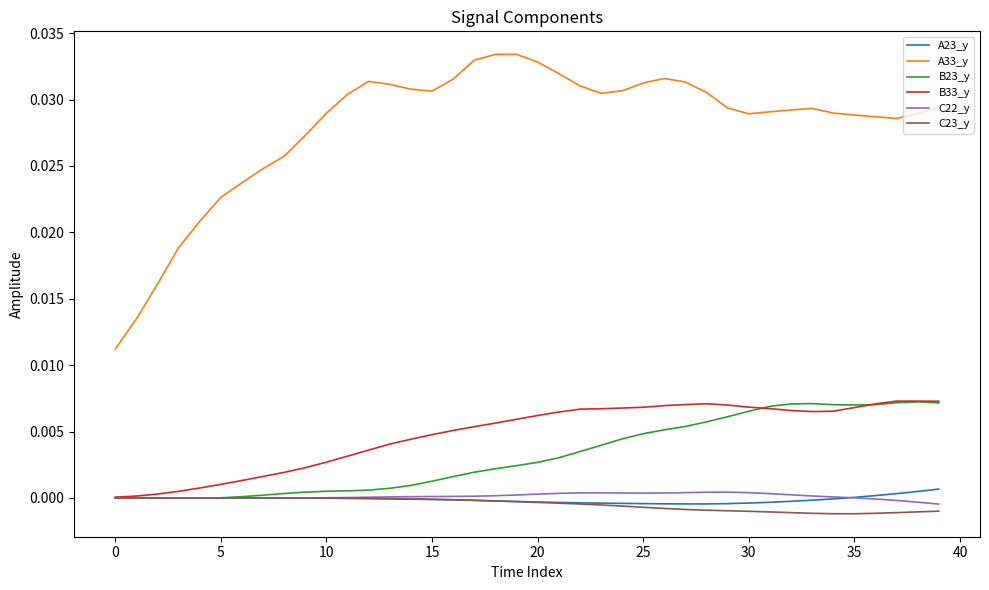

Which series has the largest total across all categories?

A33_y